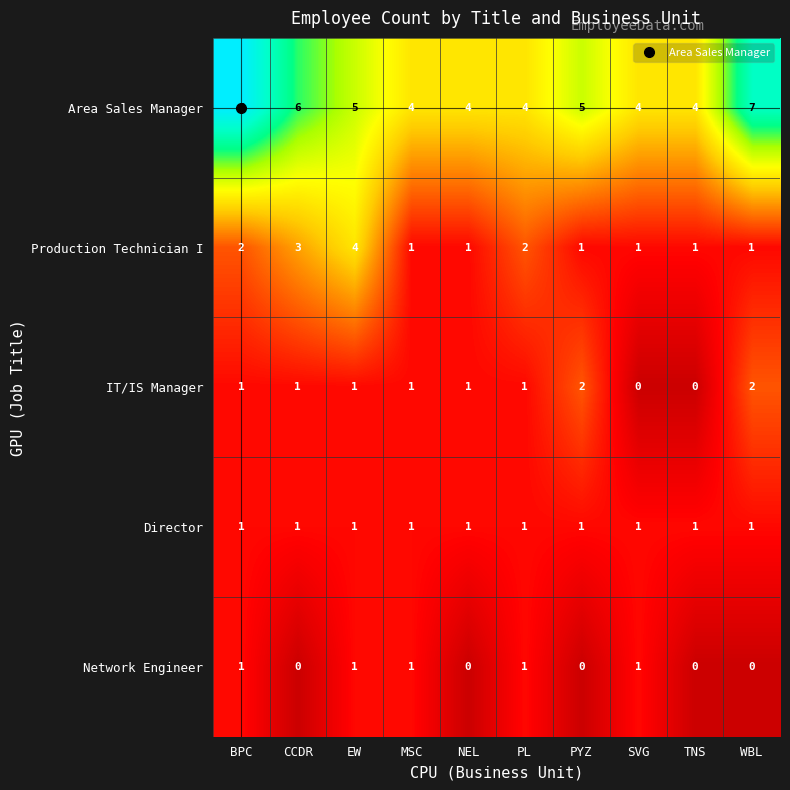

Which series has the widest spread of values?

Area Sales Manager